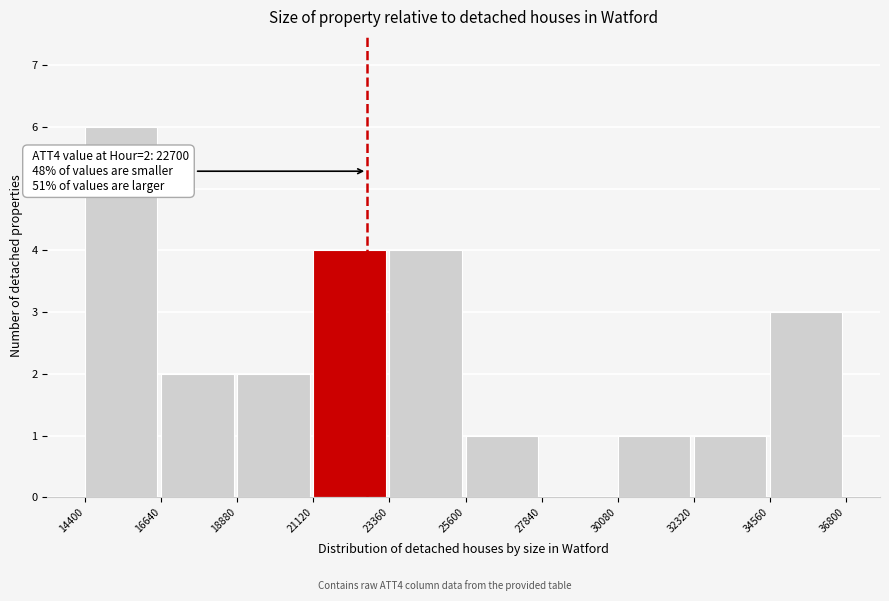

Which range on the x-axis has the tallest bar?

14400 to 16640